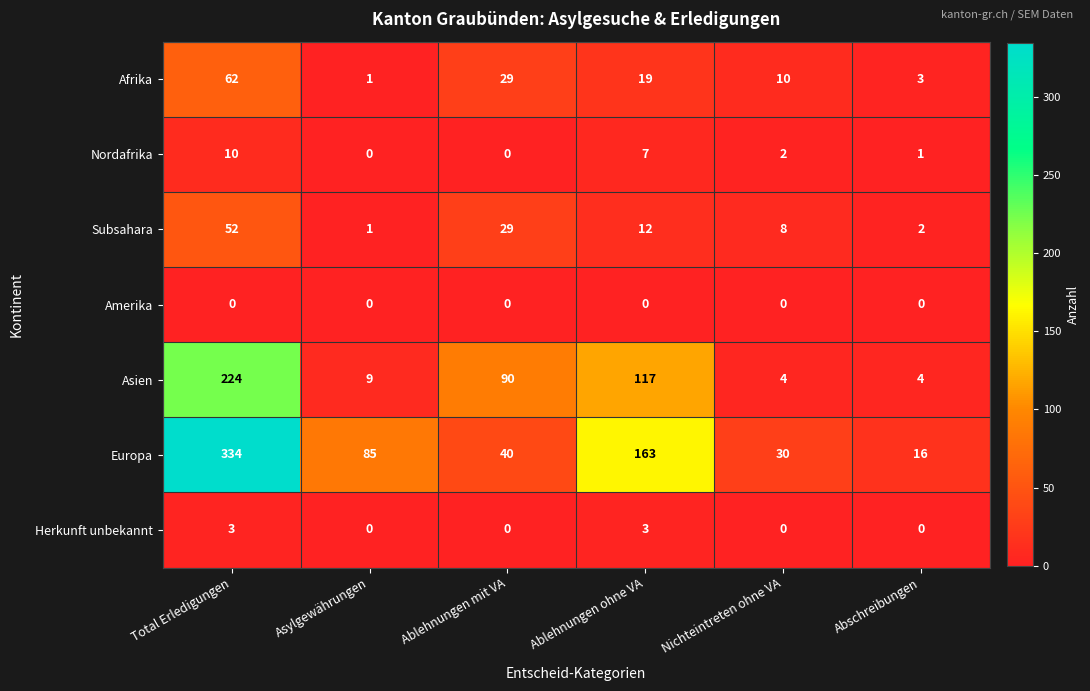

At how many categories does at least one series exceed 45?

4